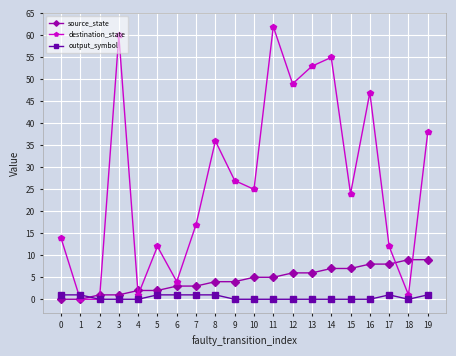

Reading left to right, transcribe all the data shown in this chart.

source_state: 0	0	1	1	2	2	3	3	4	4	5	5	6	6	7	7	8	8	9	9
destination_state: 14	0	0	60	1	12	4	17	36	27	25	62	49	53	55	24	47	12	1	38
output_symbol: 1	1	0	0	0	1	1	1	1	0	0	0	0	0	0	0	0	1	0	1